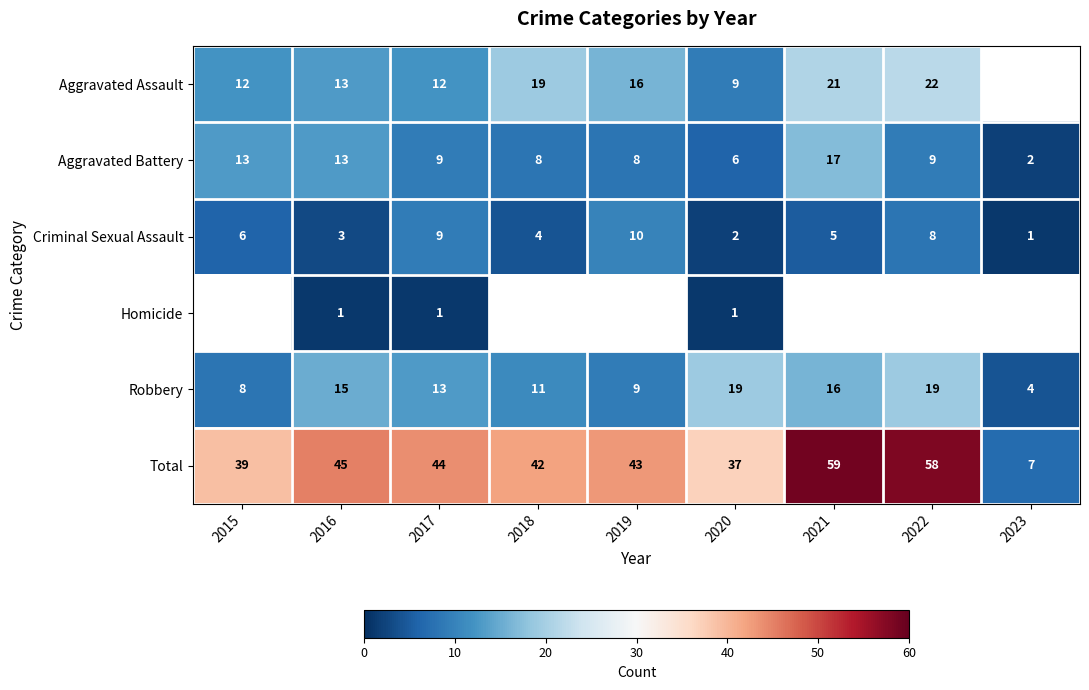

The Criminal Sexual Assault series shows 3 at 2016. True or false?

True